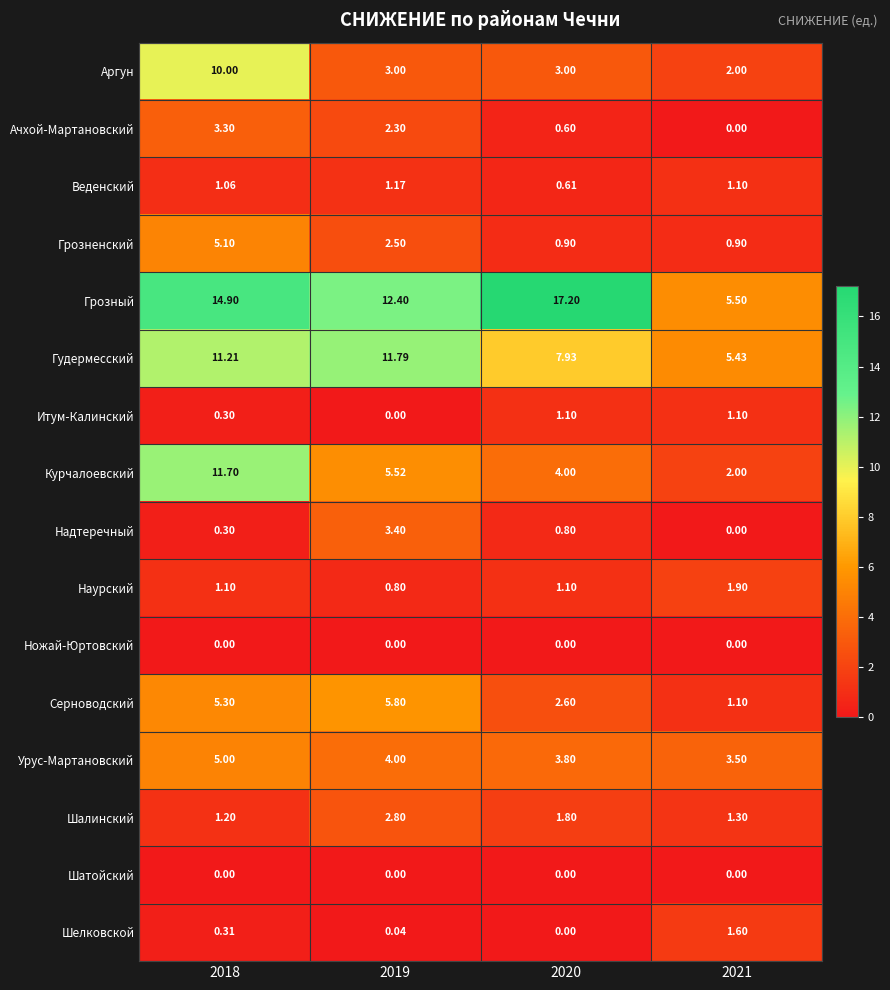

Between 2020 and 2021, which series saw the biggest shift?

Грозный